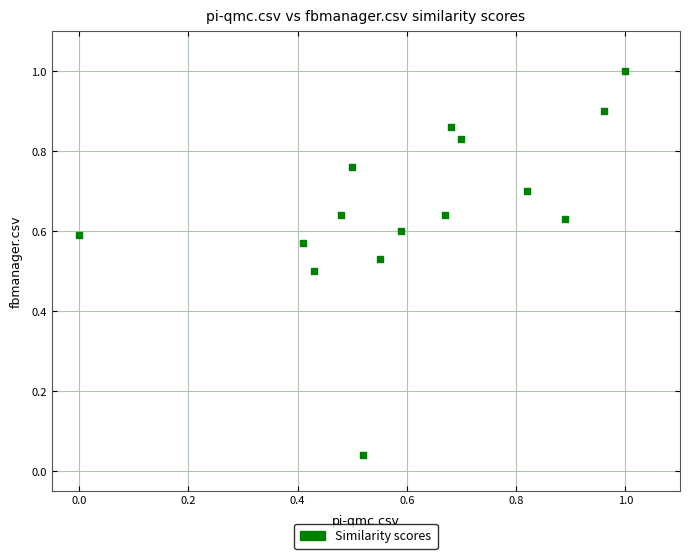

What is the range of Y values (max minus min)?

1.0